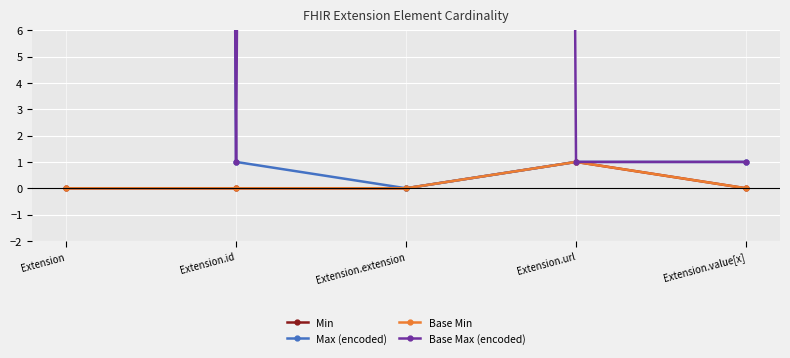

At Extension.id, list the series in order from smallest to largest.

Min, Base Min, Max (encoded), Base Max (encoded)